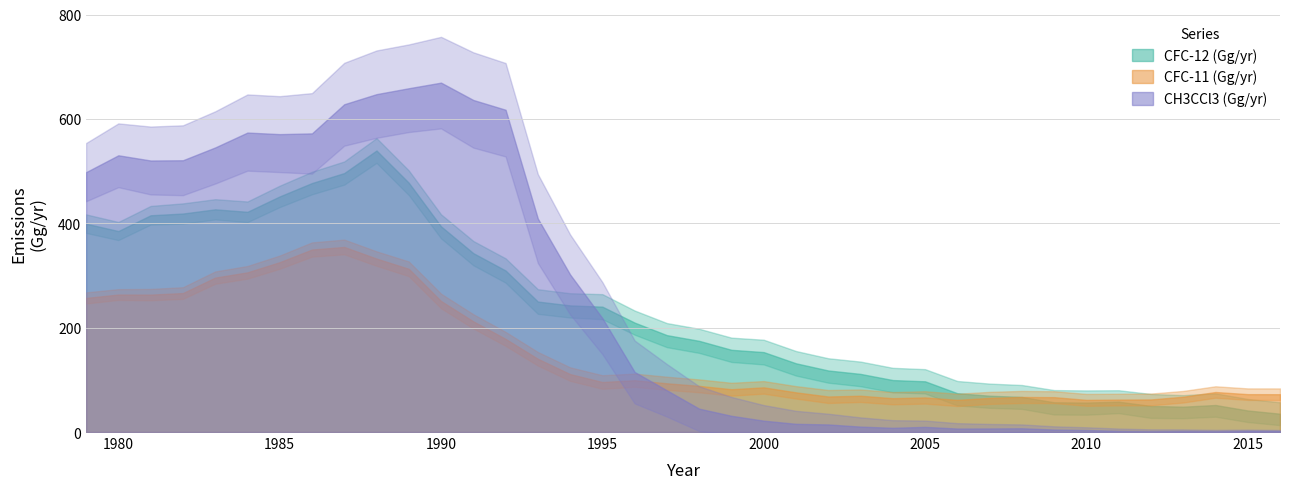

How many values in the CFC-11 (Gg/yr) series are below 93?

19